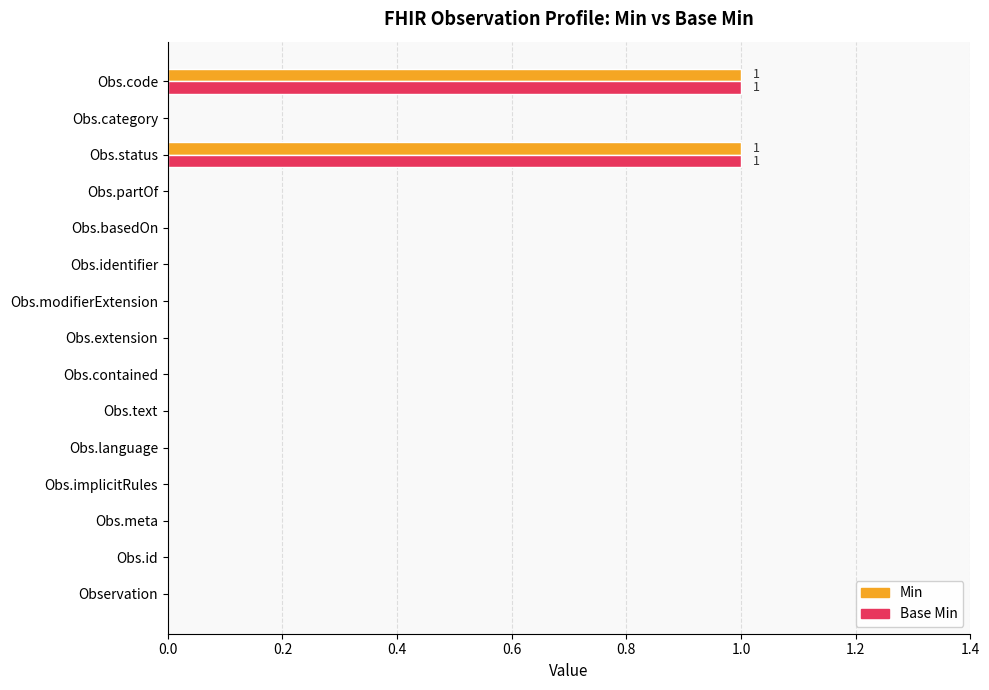

Is the value of Base Min at Obs.status greater than the value of Min at Obs.extension?

Yes